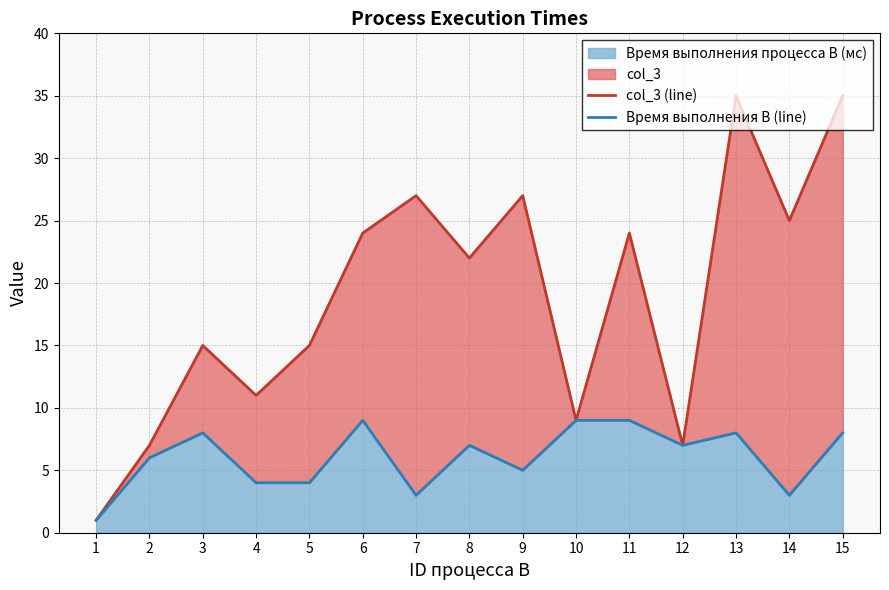

Reading left to right, what are all the values shown in this chart?

col_3 (line): 1=1	2=7	3=15	4=11	5=15	6=24	7=27	8=22	9=27	10=9	11=24	12=7	13=35	14=25	15=35
Время выполнения B (line): 1=1	2=6	3=8	4=4	5=4	6=9	7=3	8=7	9=5	10=9	11=9	12=7	13=8	14=3	15=8